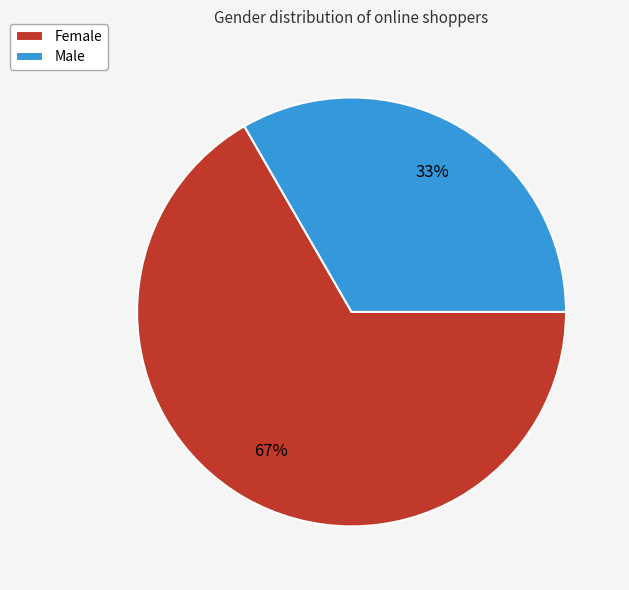

True or false: Male accounts for 28% of the total.

False